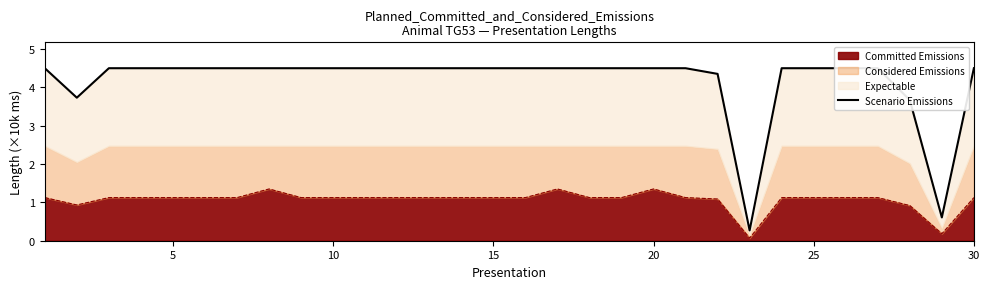

The Committed Emissions series shows 0.6 at 5. True or false?

False